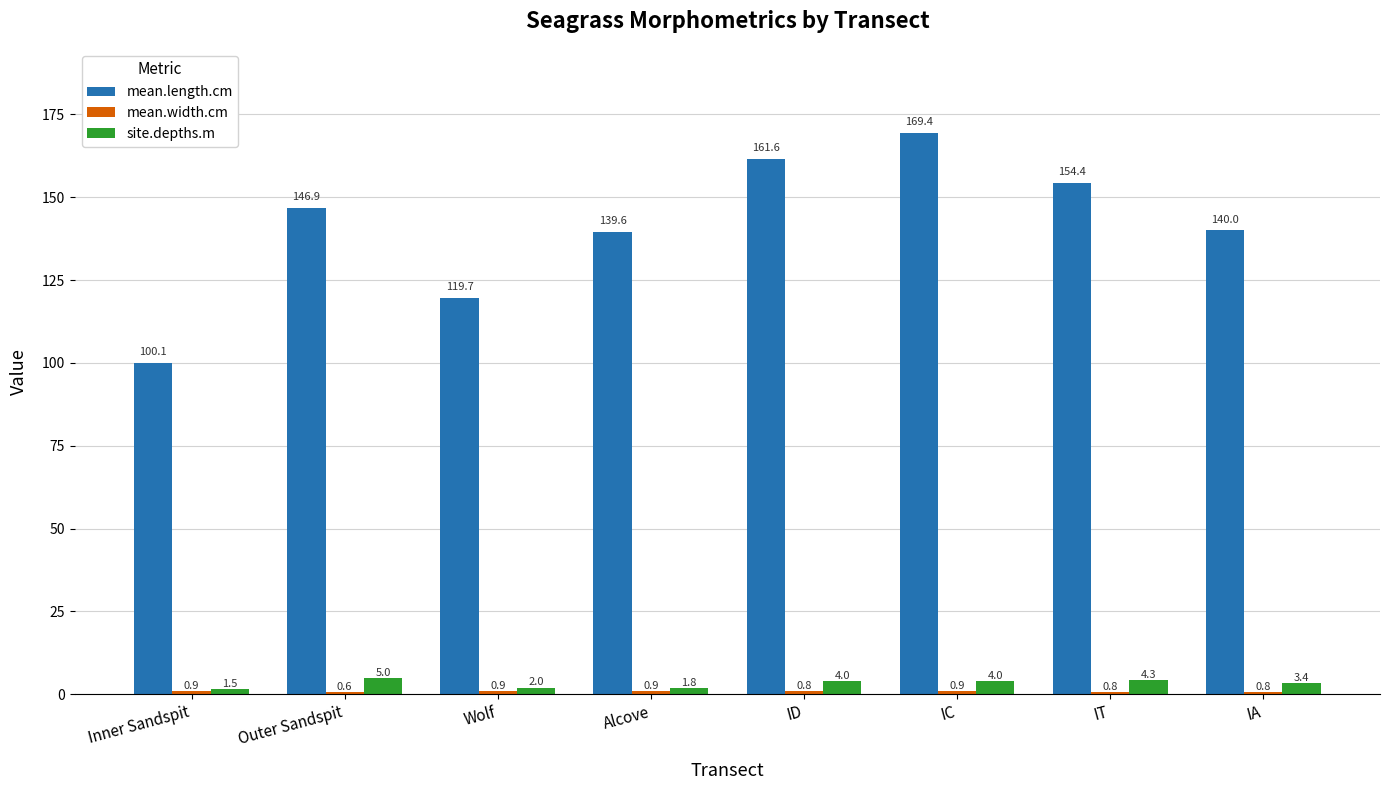

Which series has the widest spread of values?

mean.length.cm